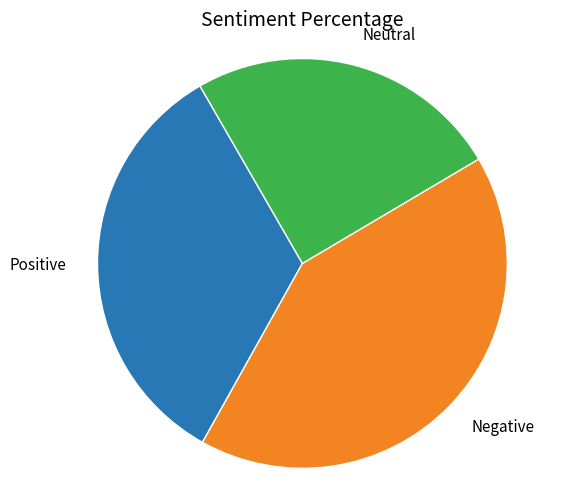

Is there any slice that represents more than half of the pie?

No